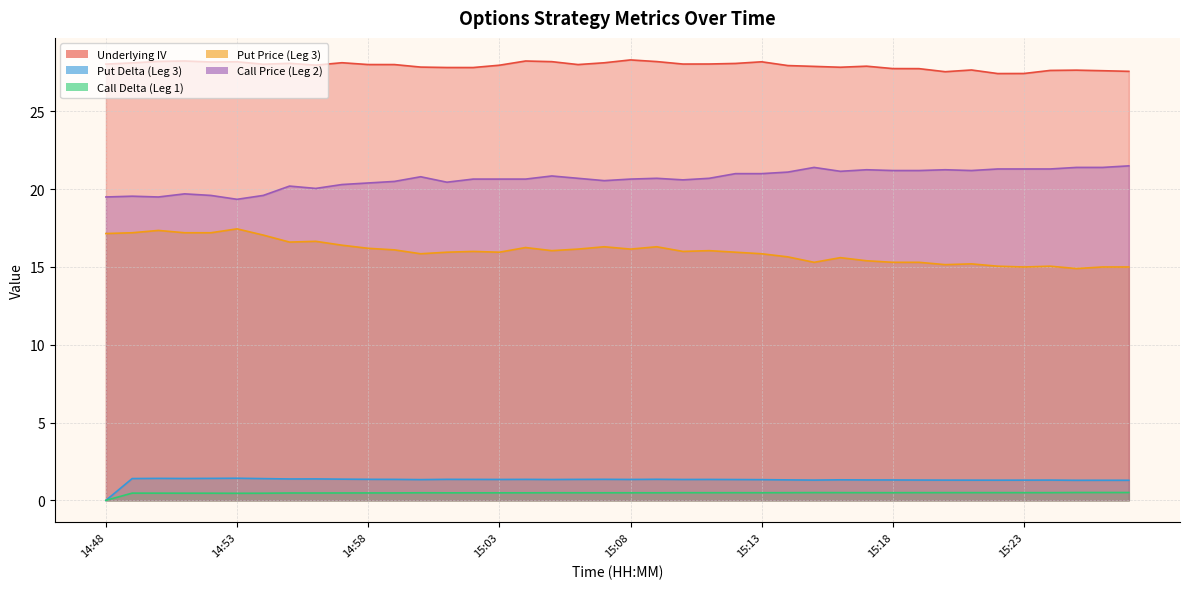

Rank the series by their maximum value, from highest to lowest.

Underlying IV, Call Price (Leg 2), Put Price (Leg 3), Put Delta (Leg 3), Call Delta (Leg 1)